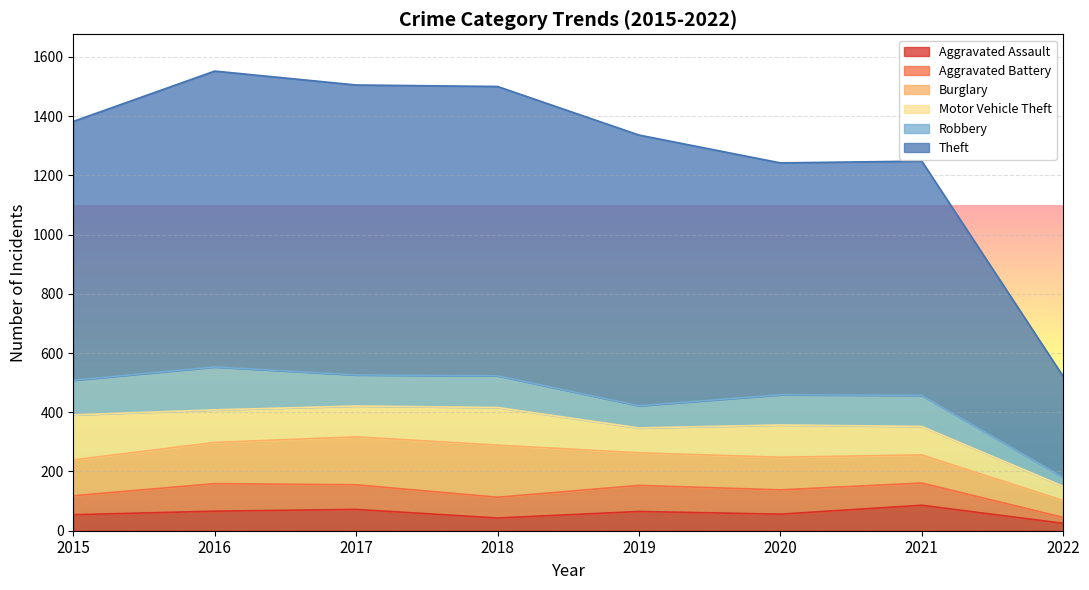

Is the value of Robbery at 2018 greater than the value of Theft at 2022?

No